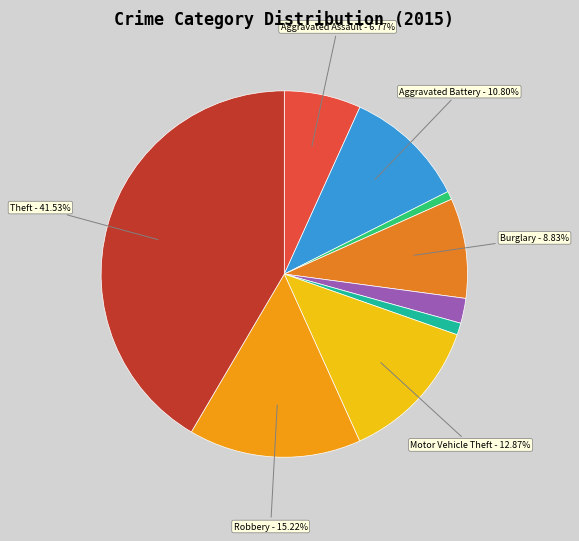

To the nearest percent, what is the difference between the largest and smallest slice percentages?

41%